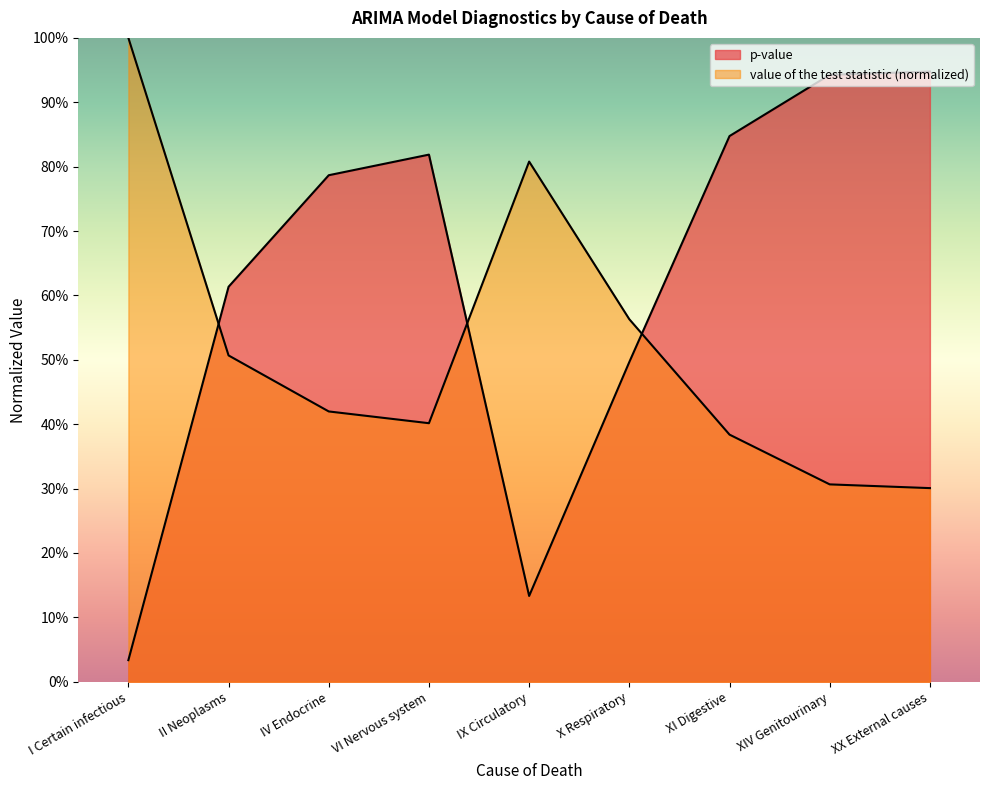

What is the label of the 6th point from the left?

X Respiratory